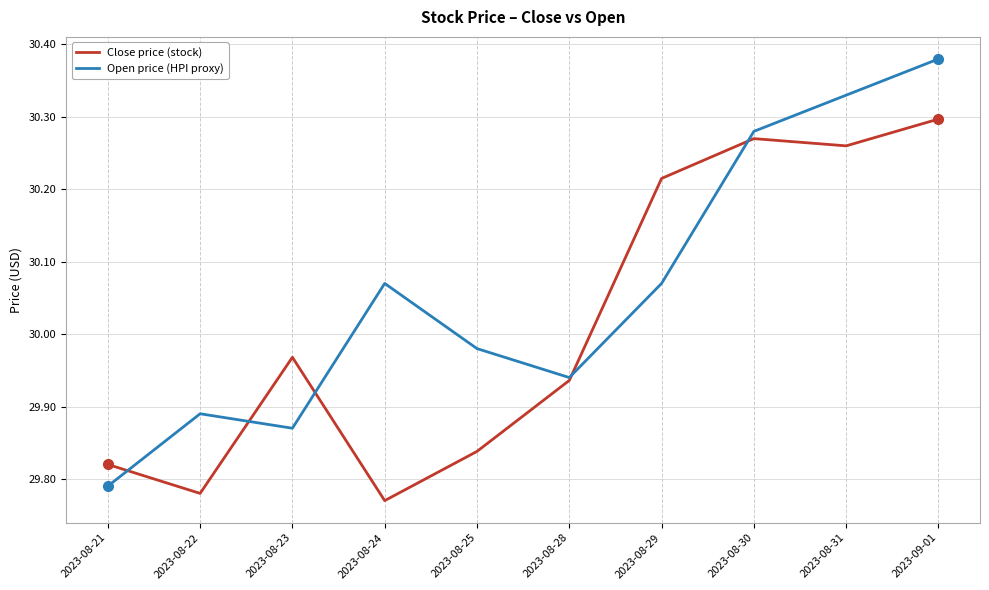

True or false: Open price (HPI proxy) and Close price (stock) intersect in this chart.

True